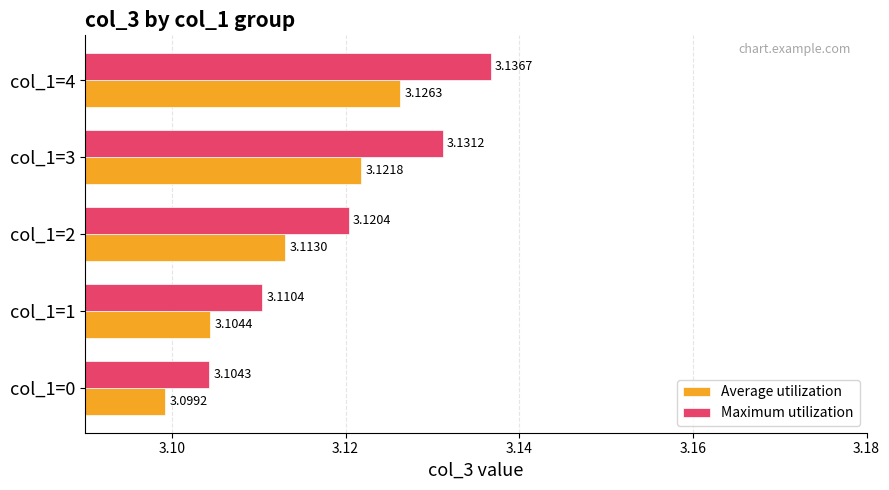

Which label corresponds to the largest value in the chart?

col_1=4